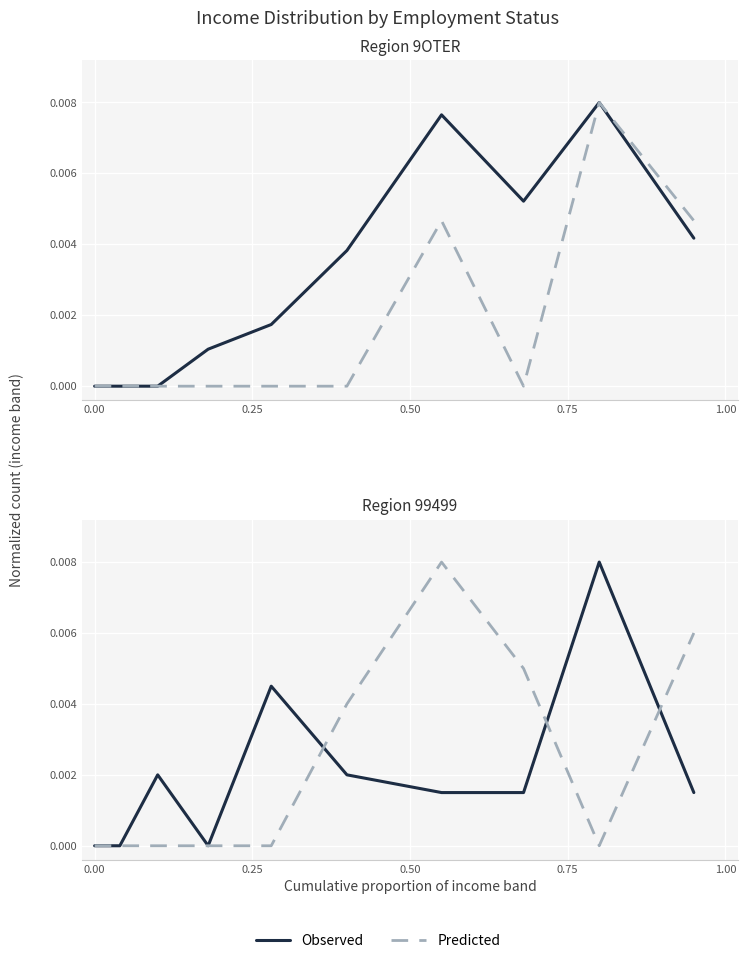

True or false: Predicted and Observed intersect in this chart.

True